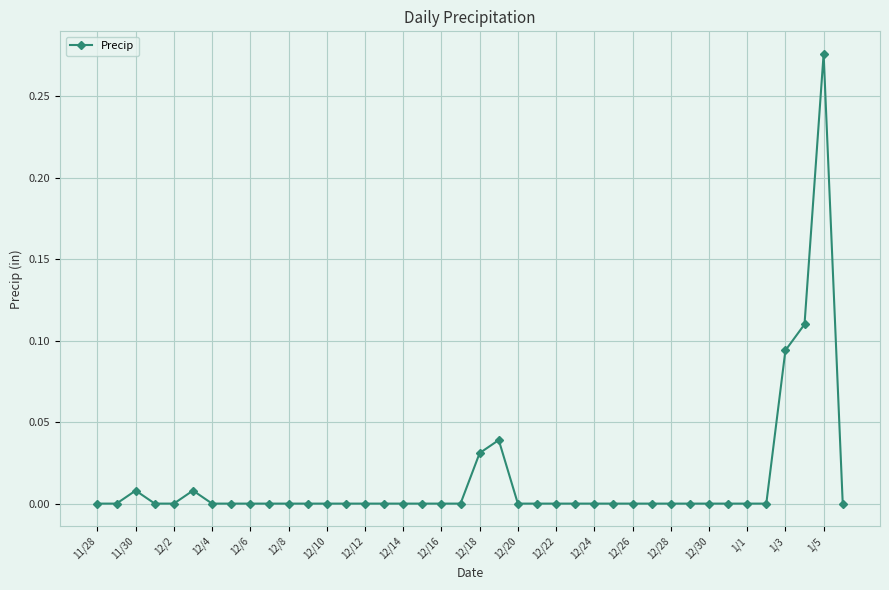

True or false: there are more than 0 points higher than both neighbors.

True